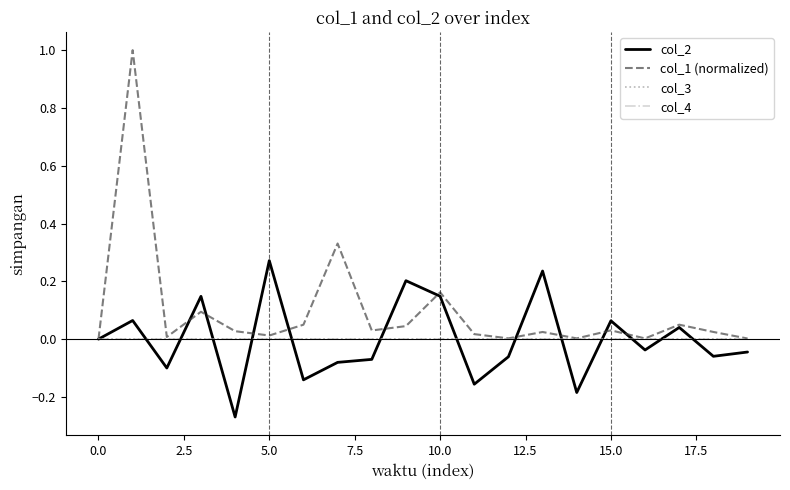

Does the chart have visible grid lines?

No